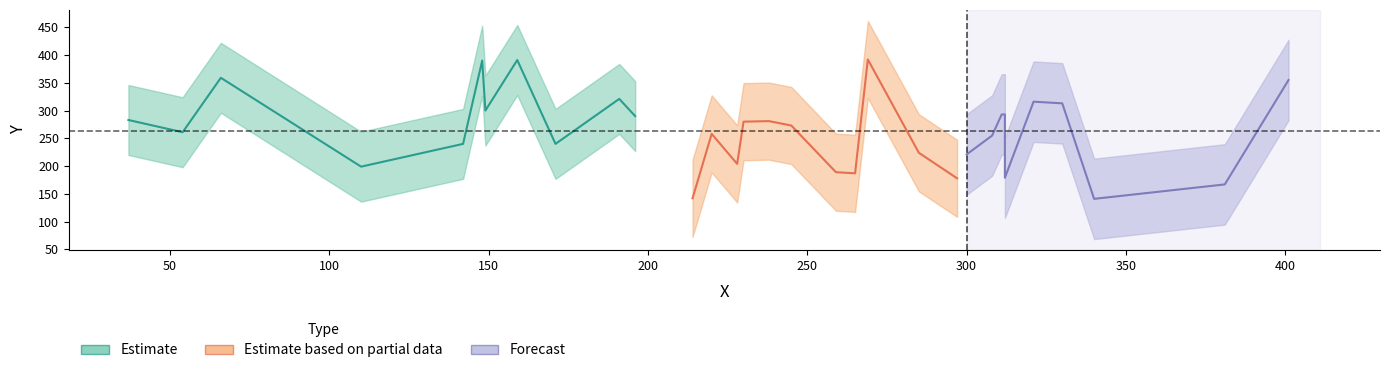

Between 148 and 171, which is larger?

148